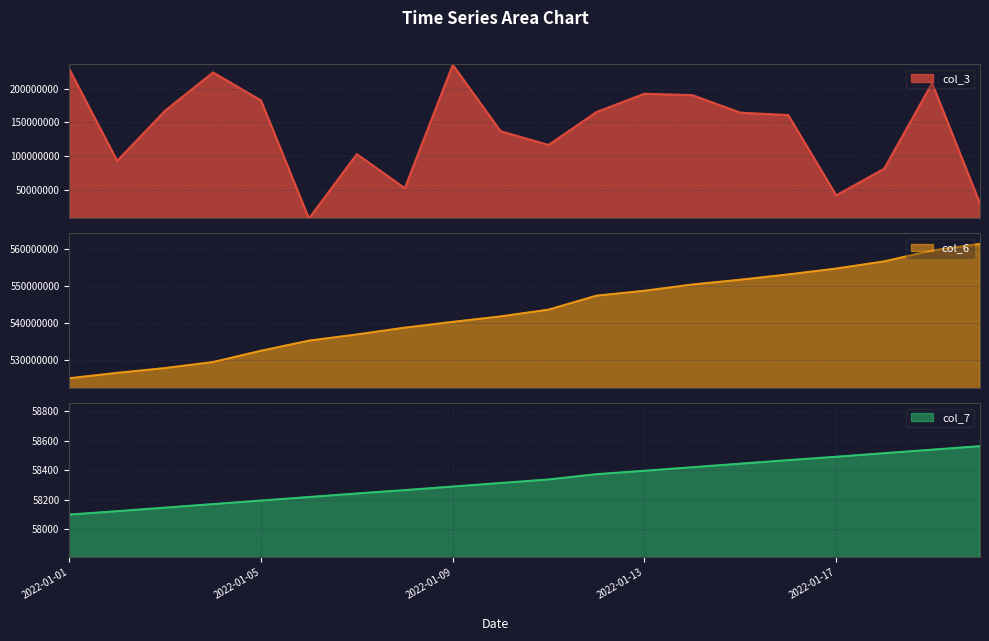

Reading right to left, what are all the values shown in this chart?

col_3: 2022-01-20=29685776	2022-01-19=208206512	2022-01-18=81230032	2022-01-17=41817608	2022-01-16=160824888	2022-01-15=164405160	2022-01-14=190388624	2022-01-13=192508328	2022-01-12=165417840	2022-01-11=116557720	2022-01-10=136876136	2022-01-09=235364072	2022-01-08=52506032	2022-01-07=102929680	2022-01-06=7507408	2022-01-05=182530208	2022-01-04=224077400	2022-01-03=167357776	2022-01-02=92898184	2022-01-01=229227576
col_6: 2022-01-20=561308463	2022-01-19=559500443	2022-01-18=556567812	2022-01-17=554635355	2022-01-16=553051760	2022-01-15=551623219	2022-01-14=550330481	2022-01-13=548630048	2022-01-12=547311517	2022-01-11=543534995	2022-01-10=541711254	2022-01-09=540225913	2022-01-08=538661386	2022-01-07=536833195	2022-01-06=535153854	2022-01-05=532422958	2022-01-04=529378559	2022-01-03=527750644	2022-01-02=526450572	2022-01-01=525003500
col_7: 2022-01-20=58565	2022-01-19=58541	2022-01-18=58517	2022-01-17=58493	2022-01-16=58470	2022-01-15=58446	2022-01-14=58422	2022-01-13=58398	2022-01-12=58375	2022-01-11=58339	2022-01-10=58315	2022-01-09=58291	2022-01-08=58267	2022-01-07=58244	2022-01-06=58220	2022-01-05=58196	2022-01-04=58172	2022-01-03=58148	2022-01-02=58124	2022-01-01=58101